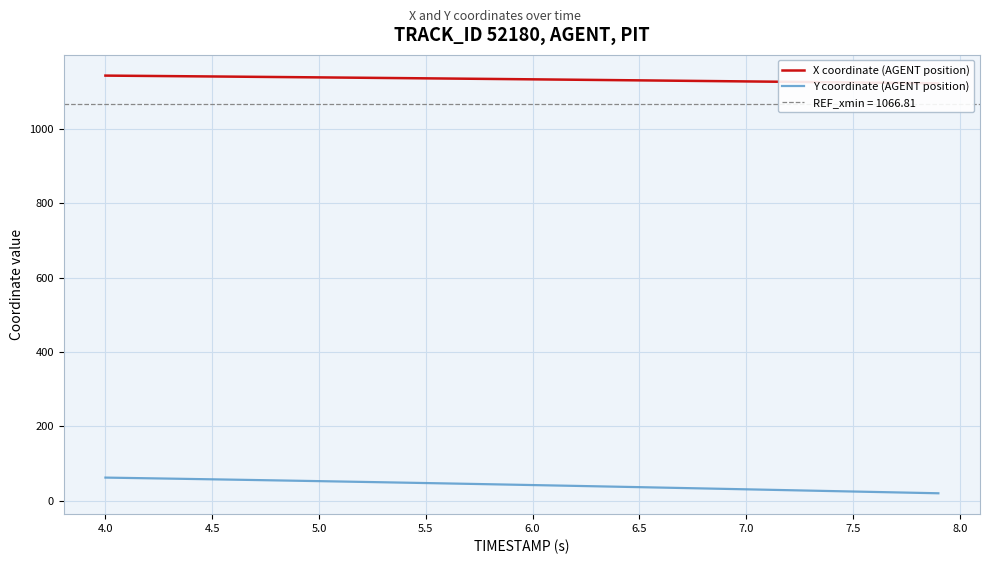

What is the highest value of the Y coordinate (AGENT position) series?

62.5